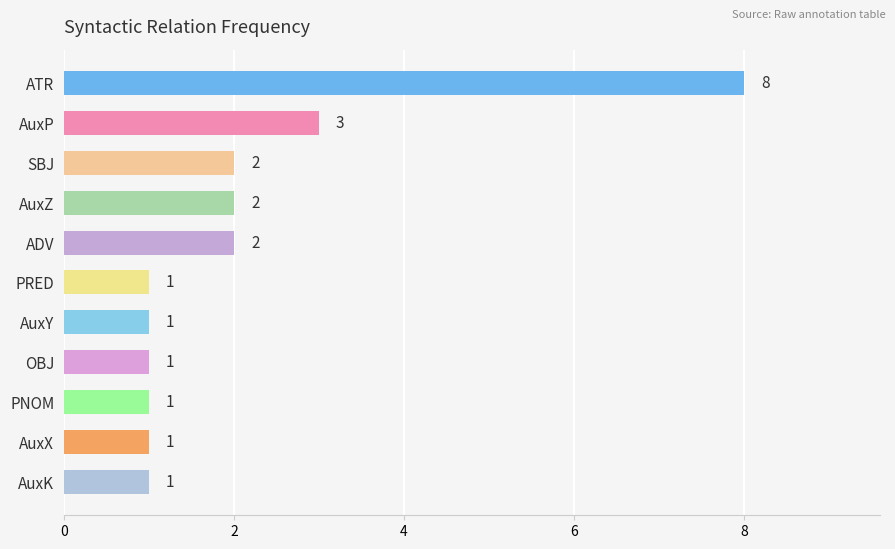

The value at AuxZ is 2. True or false?

True